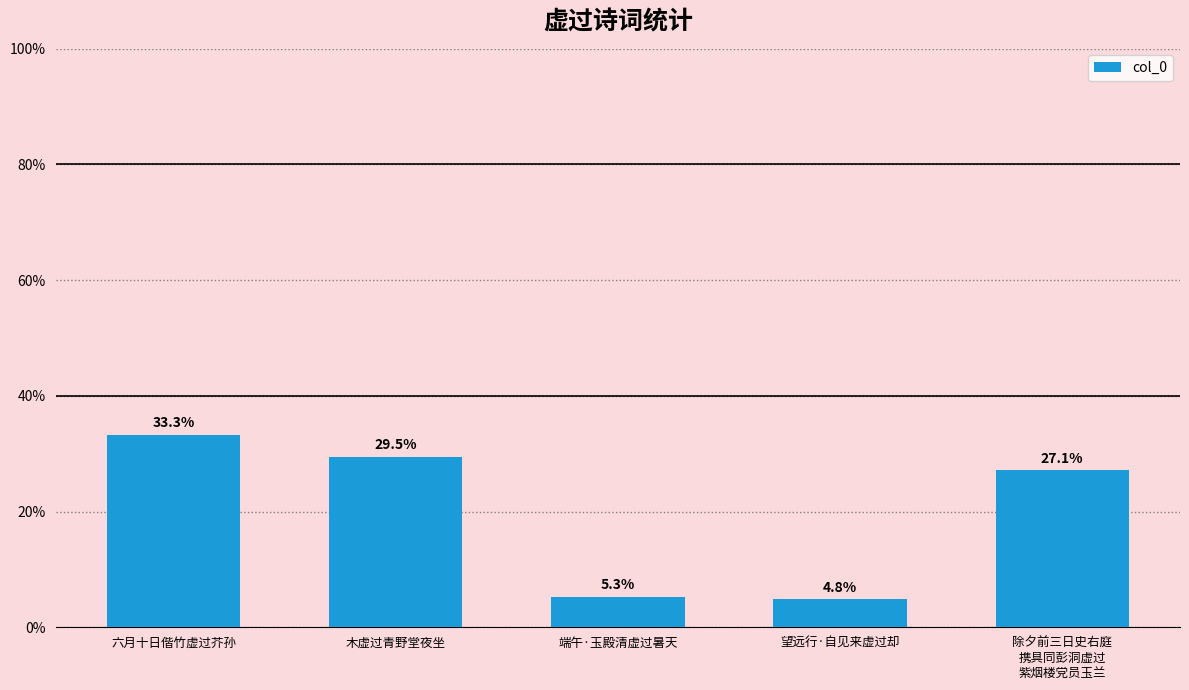

Are the bars horizontal?

No